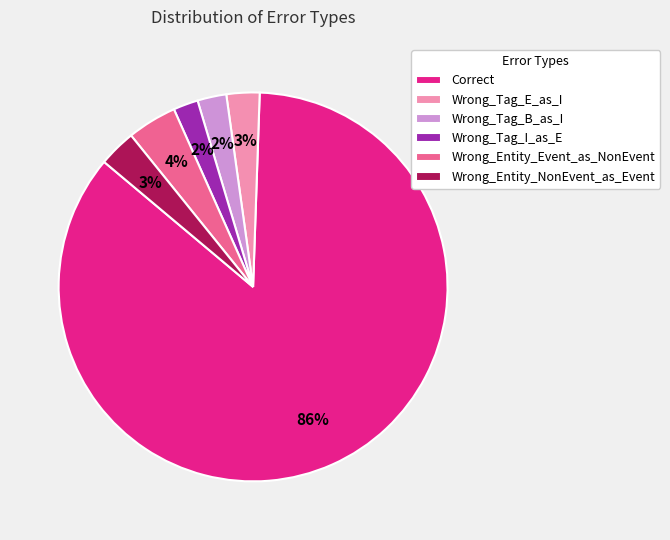

Which has a higher value, Wrong_Tag_E_as_I or Wrong_Entity_Event_as_NonEvent?

Wrong_Entity_Event_as_NonEvent